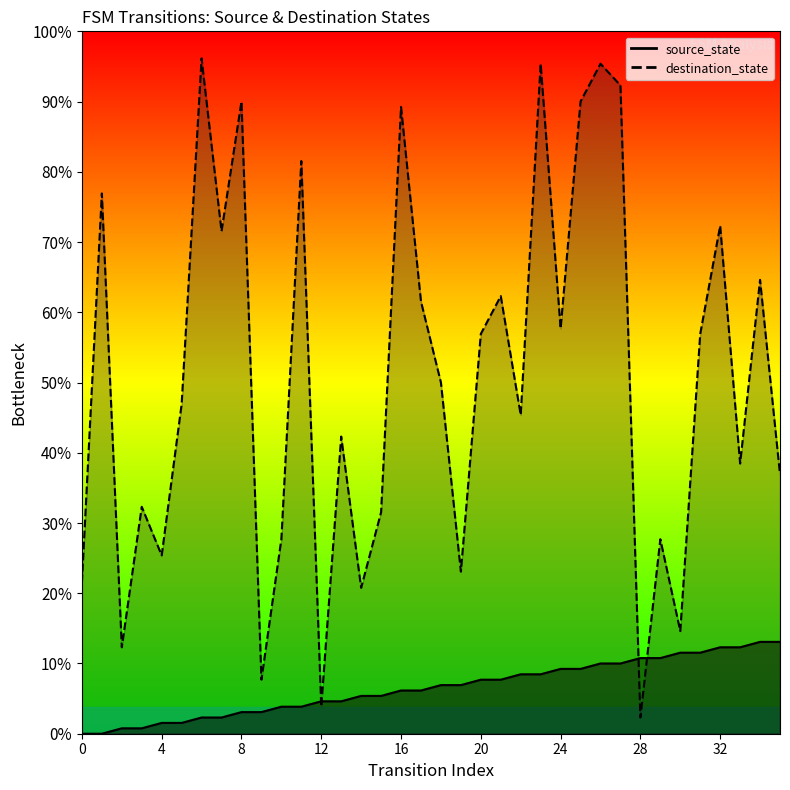

Rank the series by their average value, from lowest to highest.

source_state, destination_state